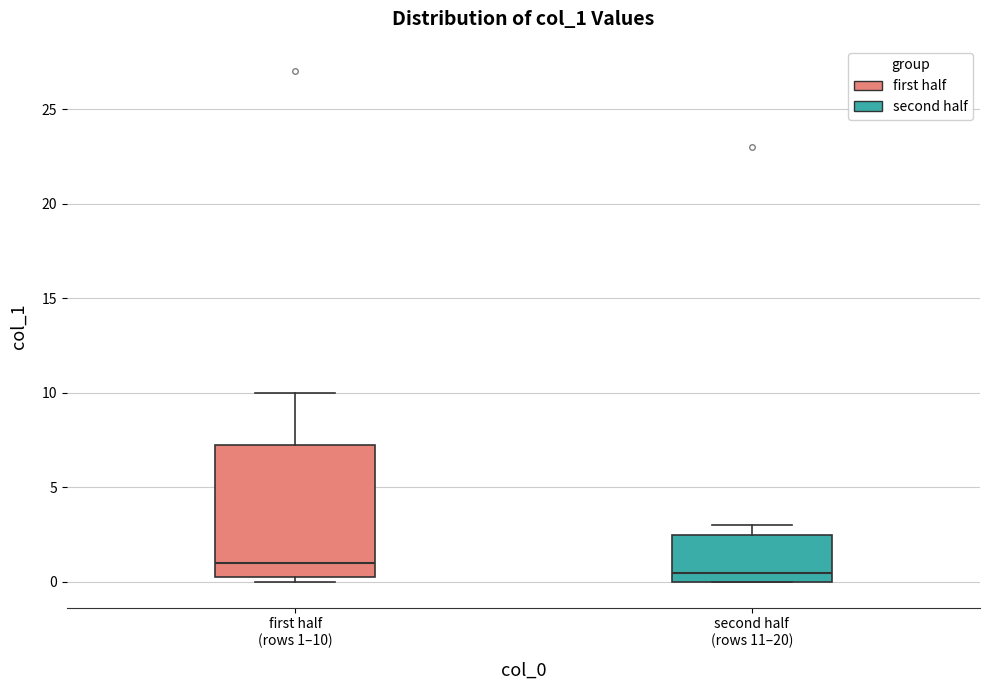

Comparing the boxes themselves (not the whiskers), which one is the tallest?

first half (rows 1–10)